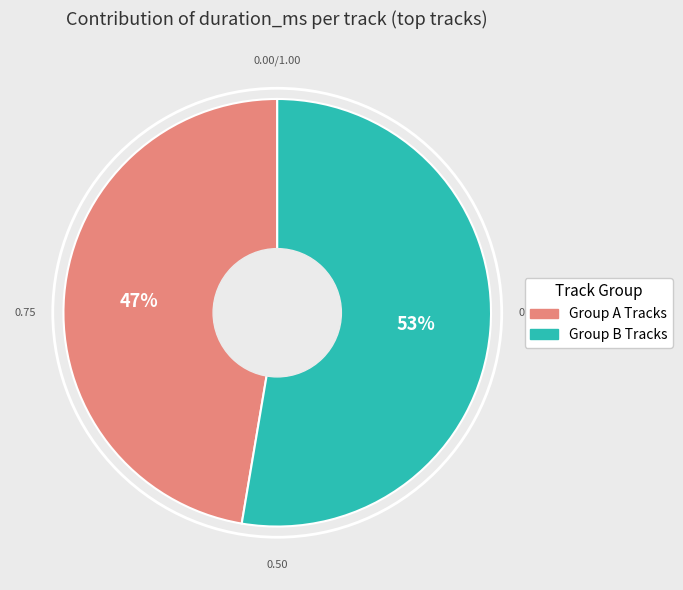

To the nearest percent, what is the average slice percentage?

50%